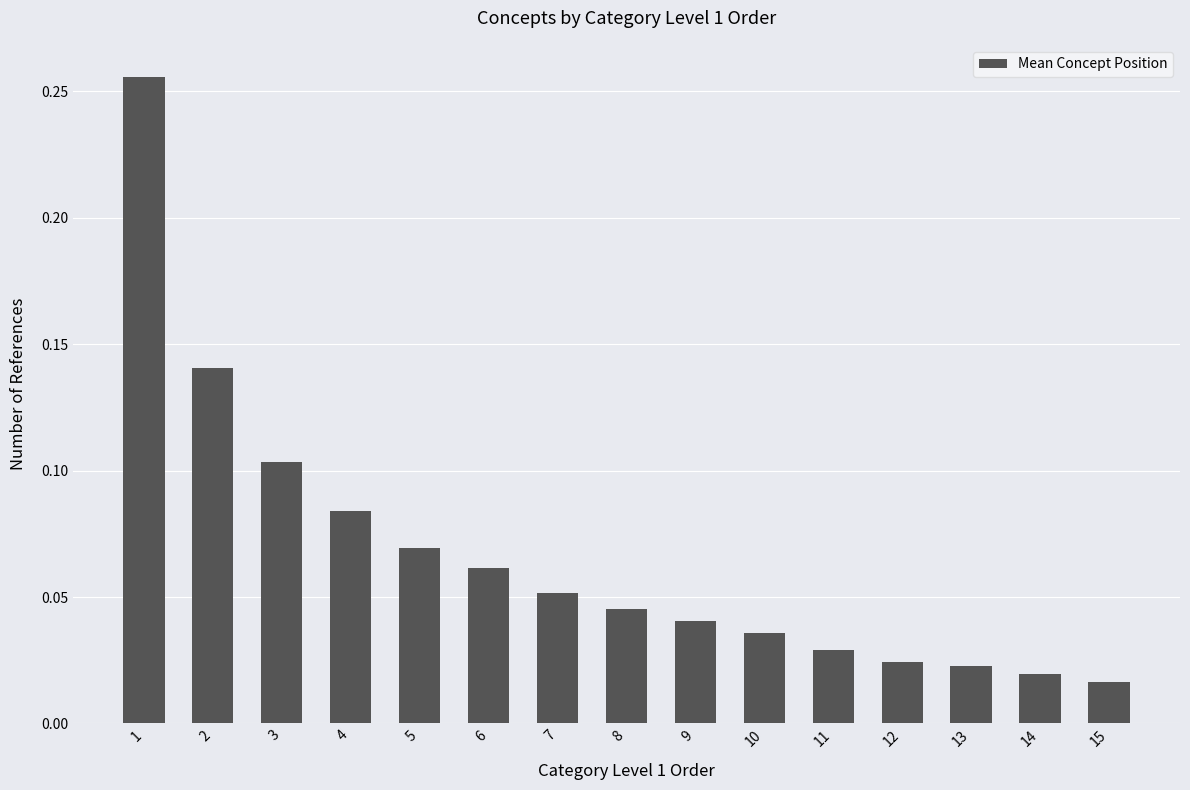

How many bars are there in total?

15